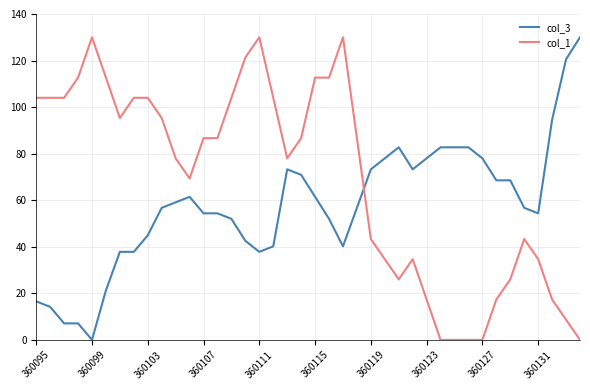

True or false: col_3 has more than 0 interior local peaks.

True